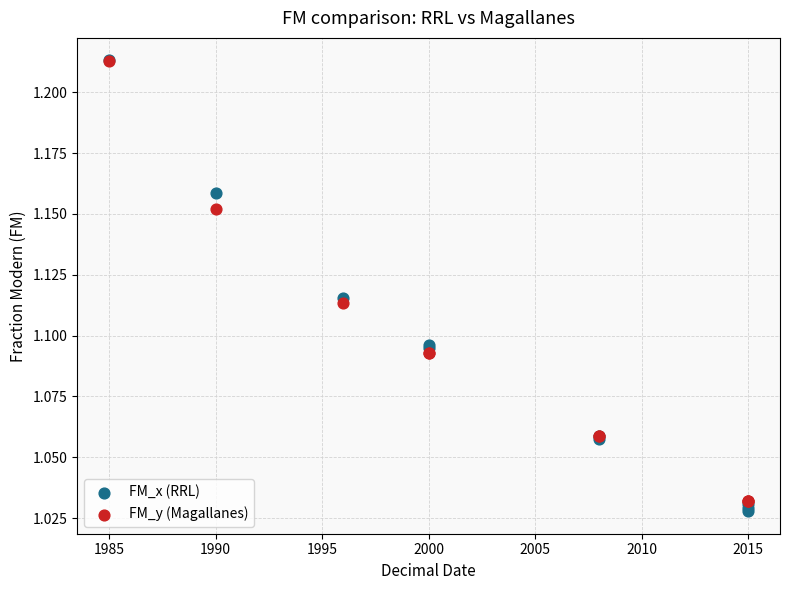

Which series reaches the minimum Y coordinate?

FM_x (RRL)